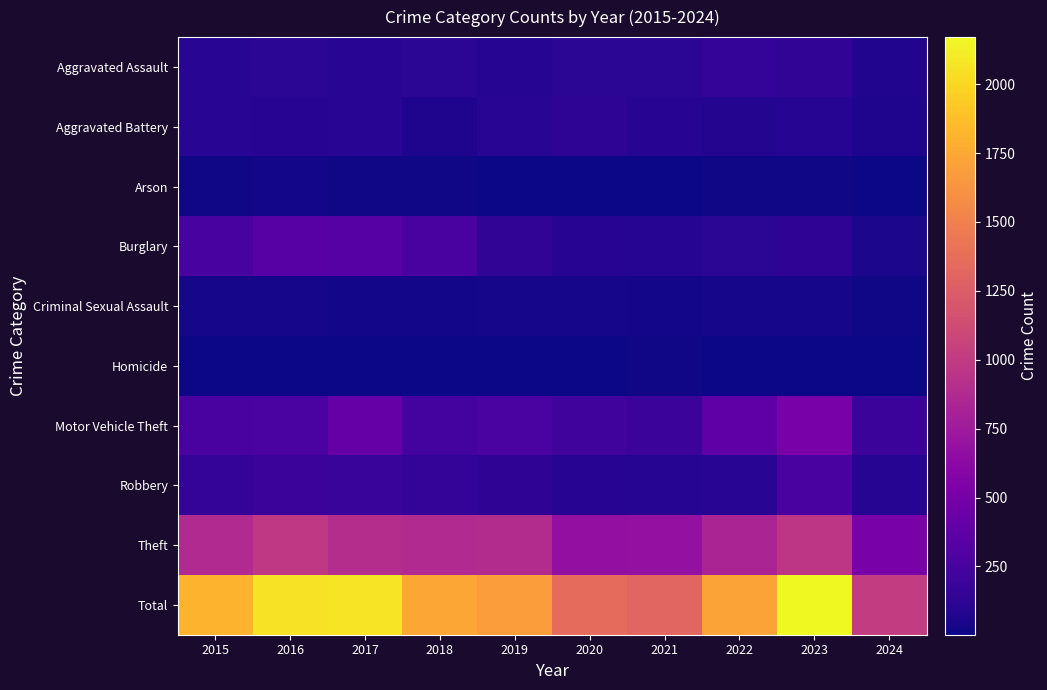

Reading left to right, list all the values displayed in this chart.

Aggravated Assault: 2015=110	2016=118	2017=105	2018=115	2019=92	2020=113	2021=115	2022=154	2023=145	2024=76
Aggravated Battery: 2015=108	2016=102	2017=108	2018=67	2019=108	2020=125	2021=100	2022=81	2023=92	2024=65
Arson: 2015=13	2016=20	2017=14	2018=12	2019=5	2020=4	2021=6	2022=11	2023=15	2024=2
Burglary: 2015=254	2016=333	2017=329	2018=257	2019=143	2020=100	2021=90	2022=116	2023=130	2024=50
Criminal Sexual Assault: 2015=29	2016=30	2017=21	2018=22	2019=35	2020=28	2021=27	2022=35	2023=31	2024=13
Homicide: 2015=9	2016=7	2017=8	2018=10	2019=5	2020=2	2021=13	2022=9	2023=10	2024=2
Motor Vehicle Theft: 2015=261	2016=265	2017=411	2018=231	2019=273	2020=221	2021=193	2022=376	2023=524	2024=190
Robbery: 2015=154	2016=194	2017=178	2018=155	2019=135	2020=97	2021=91	2022=111	2023=260	2024=95
Theft: 2015=874	2016=984	2017=892	2018=868	2019=891	2020=666	2021=678	2022=827	2023=964	2024=511
Total: 2015=1812	2016=2053	2017=2066	2018=1737	2019=1687	2020=1356	2021=1313	2022=1720	2023=2171	2024=1004